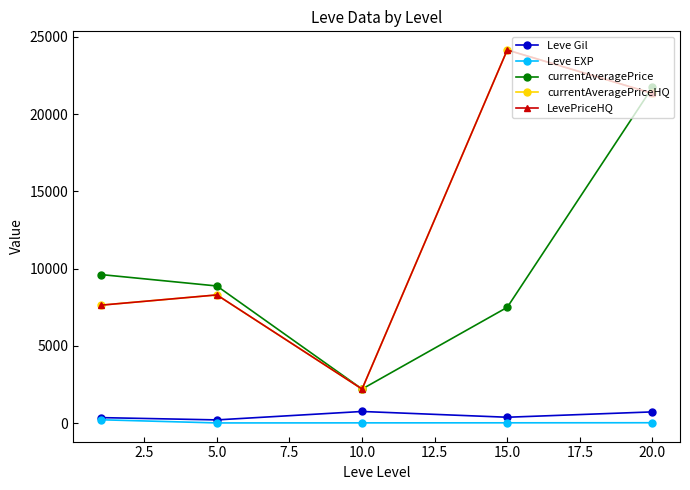

Is this an area chart (filled region under the line)?

No